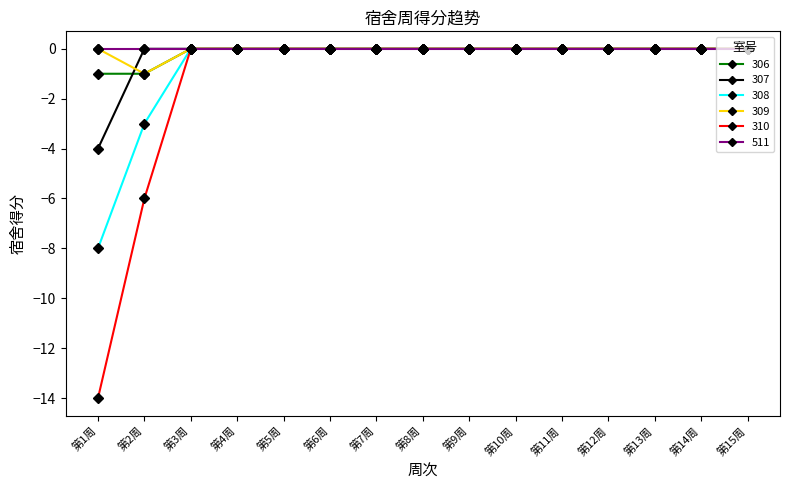

Which series has the widest spread of values?

310